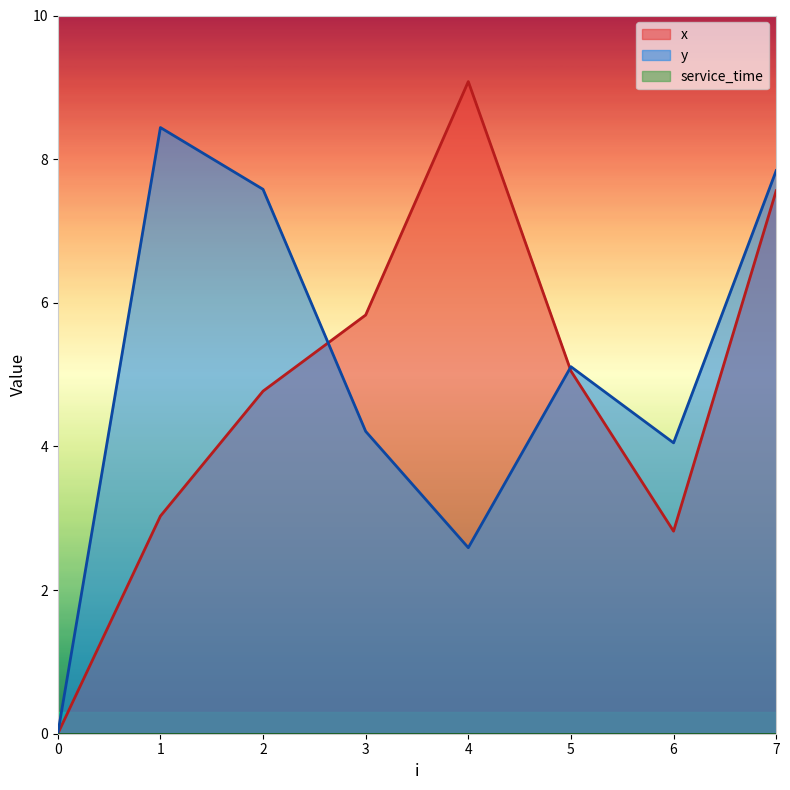

In x, how many points are higher than both neighbors (excluding endpoints)?

1